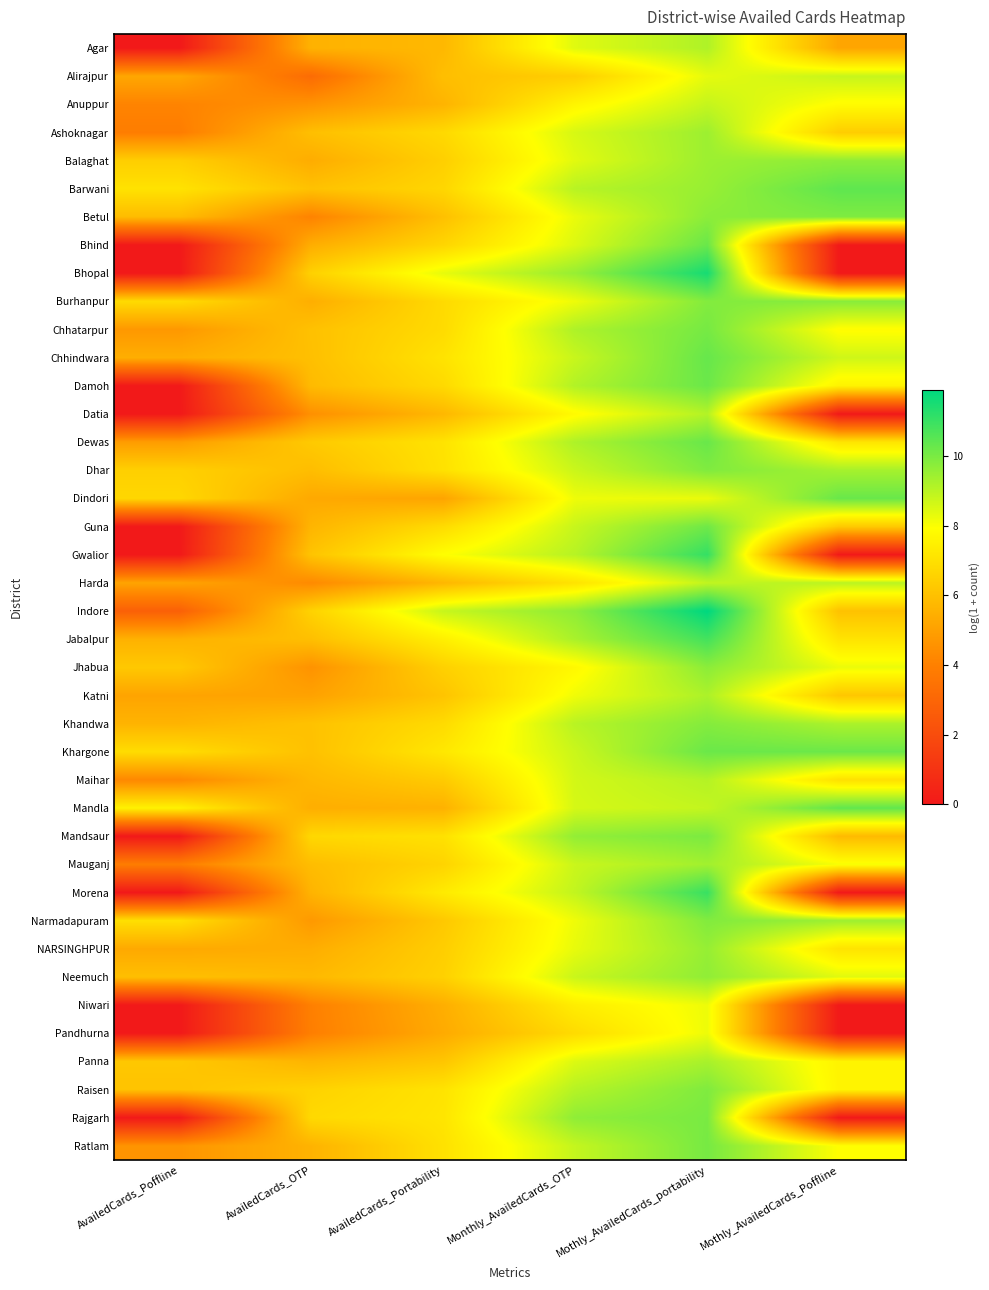

Which series has the largest range (max minus min)?

Bhopal